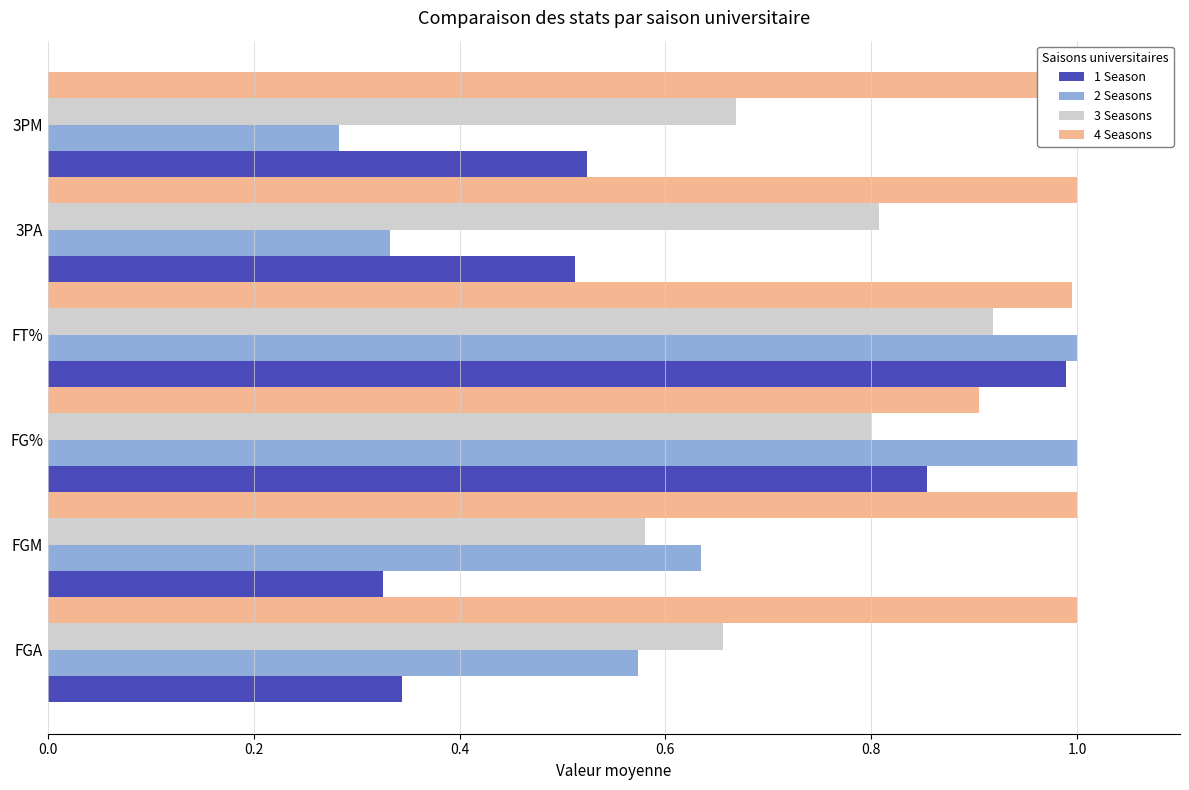

What are all the series names shown in the legend?

1 Season, 2 Seasons, 3 Seasons, 4 Seasons